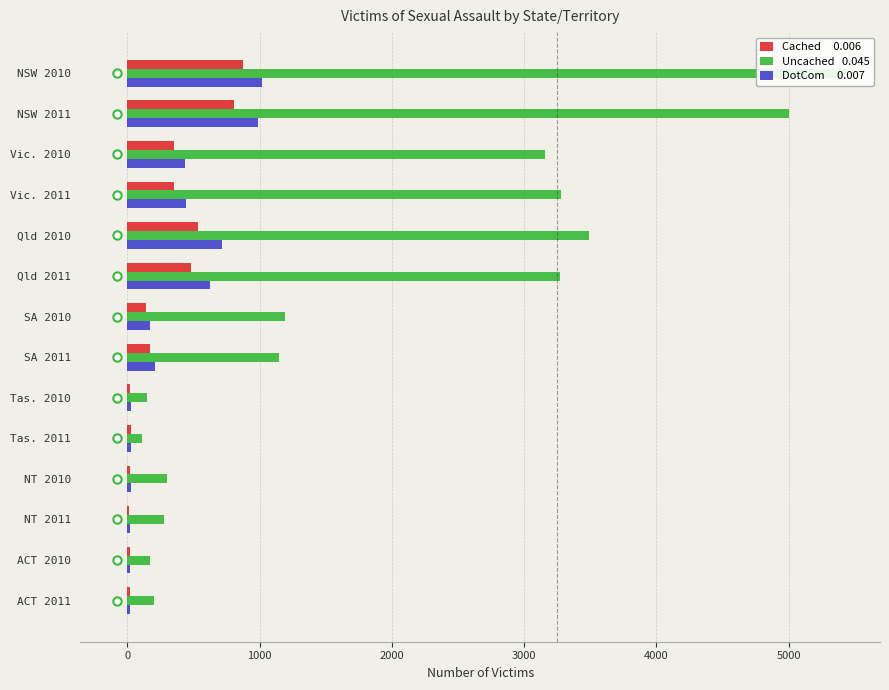

What is the difference between the maximum and minimum values in the DotCom series?

999